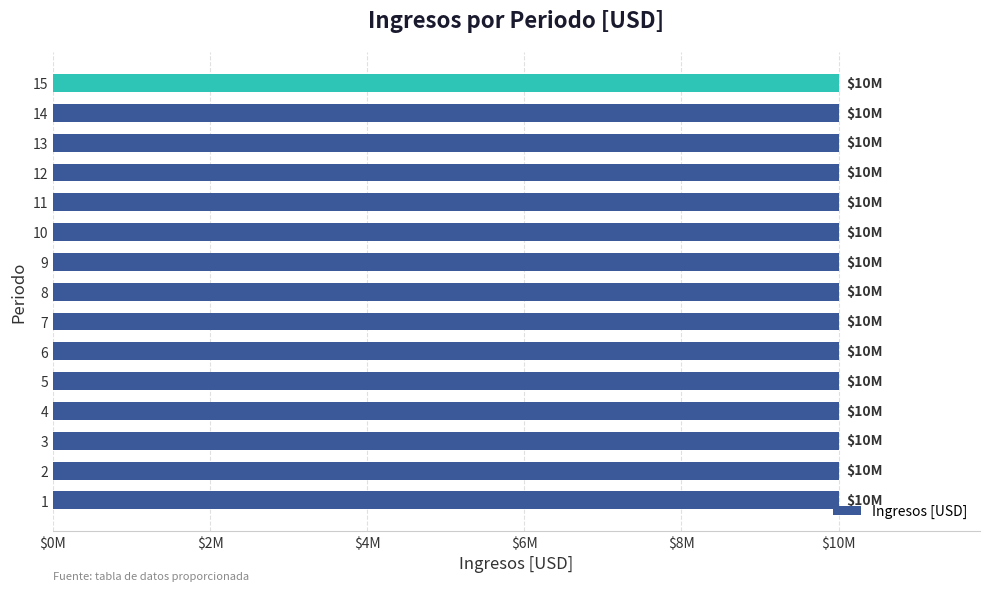

Between 8 and 2, which is larger?

8